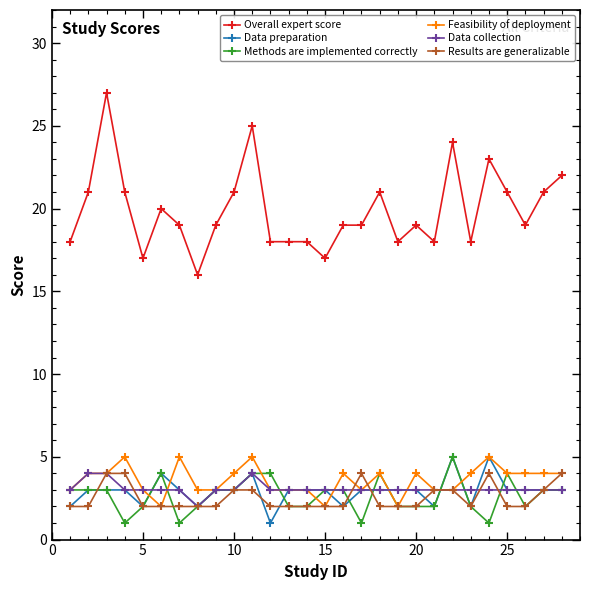

Which series has the largest total across all categories?

Overall expert score